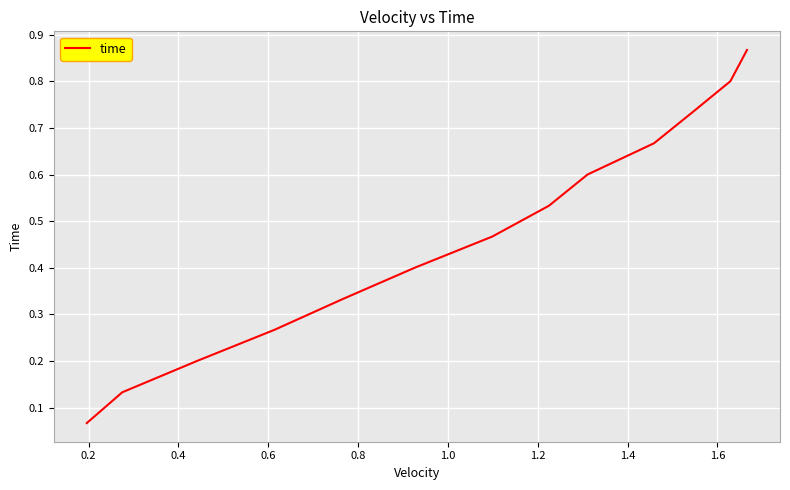

What is the difference between the maximum and minimum values?

0.8